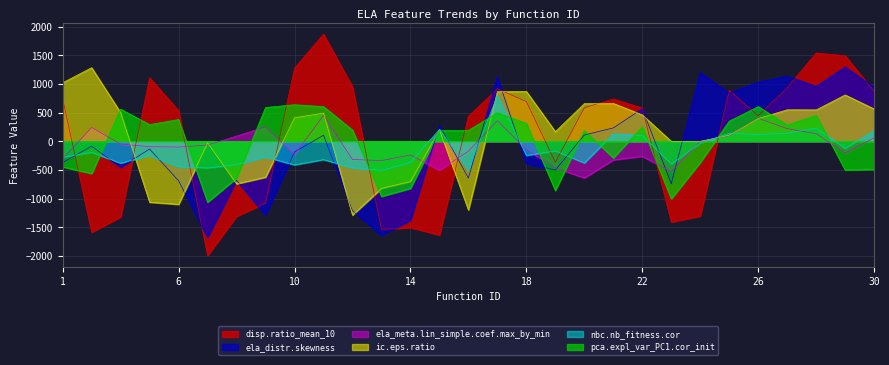

Reading right to left, extract all data points from this chart.

disp.ratio_mean_10: 30=870.8	29=1490.2	28=1540.0	27=934.5	26=444.1	25=887.1	24=-1305.7	23=-1410.6	22=578.7	21=736.9	20=584.2	19=-367.8	18=691.9	17=914.3	16=436.2	15=-1636.8	14=-1506.3	13=-1538.1	12=948.7	11=1868.9	10=1274.3	9=-1078.0	8=-1309.0	7=-1995.2	6=532.9	5=1108.5	4=-1321.3	2=-1588.2	1=742.1
ela_distr.skewness: 30=940.8	29=1293.6	28=954.1	27=1136.7	26=1030.8	25=841.2	24=1199.4	23=-741.6	22=566.3	21=231.6	20=108.9	19=-503.3	18=-388.3	17=1125.5	16=-643.7	15=276.4	14=-1377.6	13=-1641.2	12=-1214.1	11=103.6	10=-187.0	9=-1289.9	8=-681.1	7=-1680.9	6=-690.0	5=-136.4	4=-454.9	2=-87.8	1=-372.1
ela_meta.lin_simple.coef.max_by_min: 30=57.8	29=-206.3	28=131.7	27=218.8	26=400.7	25=95.9	24=-3.5	23=-530.3	22=-264.2	21=-327.3	20=-642.9	19=-465.1	18=-147.6	17=357.0	16=-174.7	15=-506.9	14=-239.9	13=-337.7	12=-319.4	11=451.4	10=-237.0	9=251.0	8=89.6	7=-67.5	6=-102.2	5=-95.7	4=-50.3	2=239.1	1=-310.6
ic.eps.ratio: 30=563.3	29=807.6	28=546.6	27=548.2	26=396.0	25=103.5	24=-1.8	23=-2.6	22=459.2	21=659.4	20=656.0	19=166.4	18=868.6	17=865.4	16=-1199.4	15=198.0	14=-703.4	13=-823.4	12=-1288.7	11=490.2	10=408.8	9=-627.8	8=-743.7	7=-28.3	6=-1101.5	5=-1064.2	4=498.2	2=1283.3	1=1019.7
nbc.nb_fitness.cor: 30=183.5	29=-124.6	28=229.3	27=139.6	26=117.8	25=137.5	24=-34.0	23=-397.9	22=99.9	21=129.1	20=-379.7	19=-169.2	18=-247.8	17=796.2	16=-498.8	15=205.5	14=-371.6	13=-509.5	12=-464.4	11=-320.7	10=-413.0	9=-275.7	8=-406.1	7=-468.0	6=-443.9	5=-249.5	4=-382.8	2=-195.7	1=-279.5
pca.expl_var_PC1.cor_init: 30=-492.8	29=-501.7	28=449.7	27=283.1	26=603.4	25=350.3	24=-368.5	23=-1003.8	22=250.4	21=-290.3	20=185.8	19=-859.0	18=311.0	17=496.6	16=188.5	15=188.1	14=-824.3	13=-963.1	12=194.9	11=603.8	10=636.5	9=588.2	8=-643.4	7=-1064.2	6=378.3	5=289.3	4=559.7	2=-563.9	1=-447.9